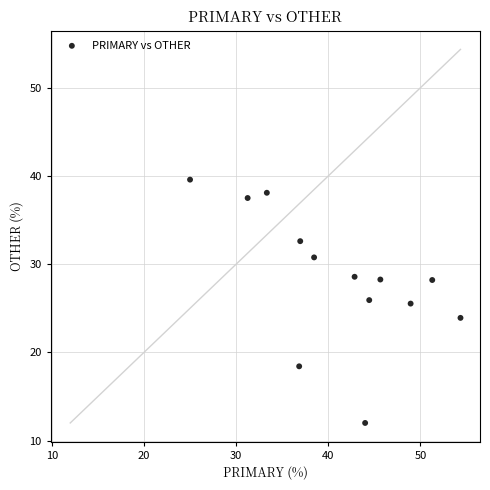

What is the range of Y values (max minus min)?

27.6